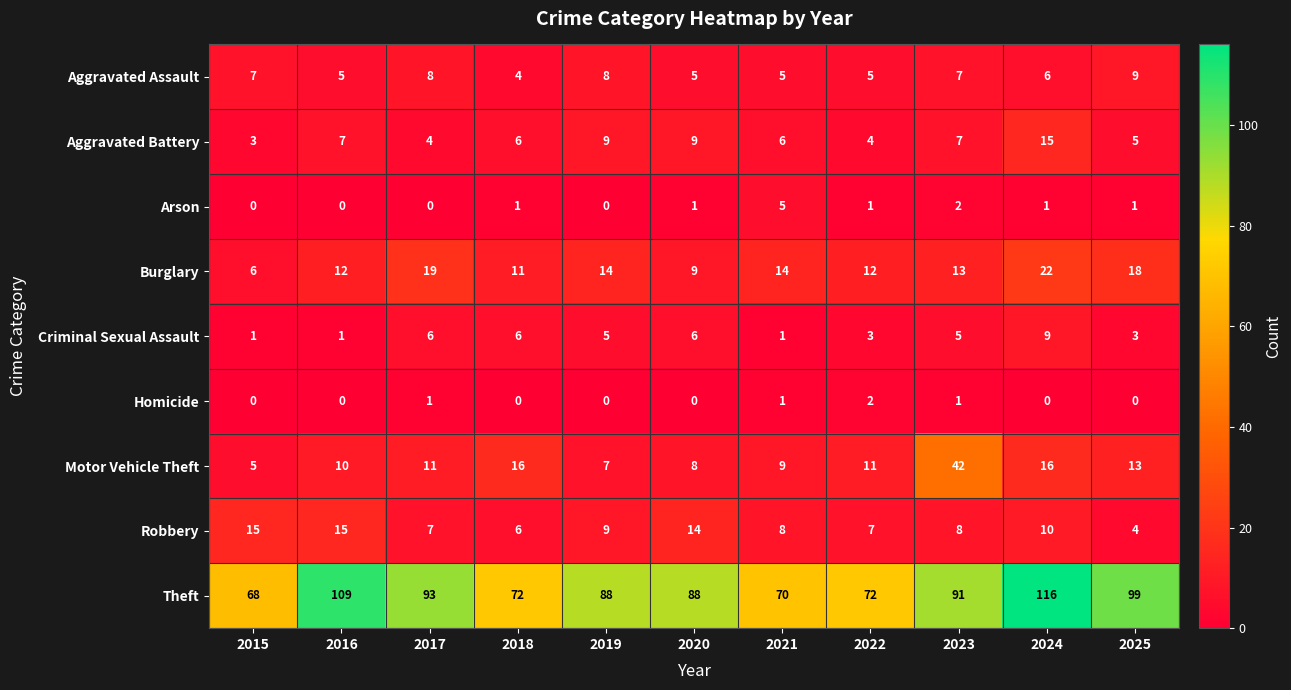

What is the difference between the second highest and second lowest values in the Criminal Sexual Assault series?

5